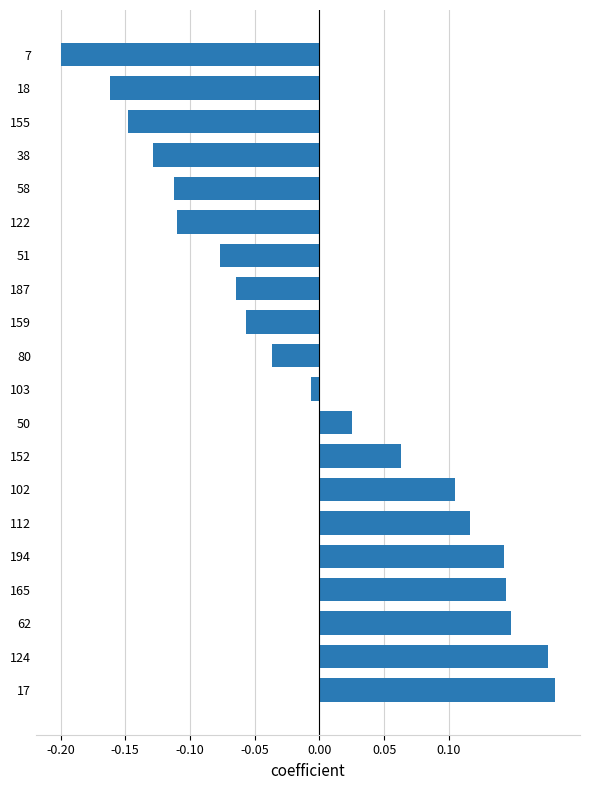

Does the chart contain any negative values?

Yes